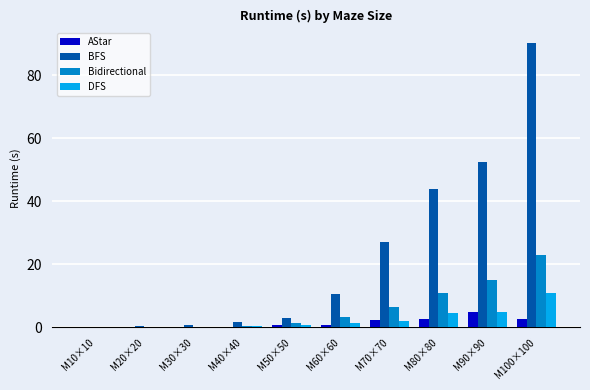

At which category is the sum across all series the highest?

M100×100